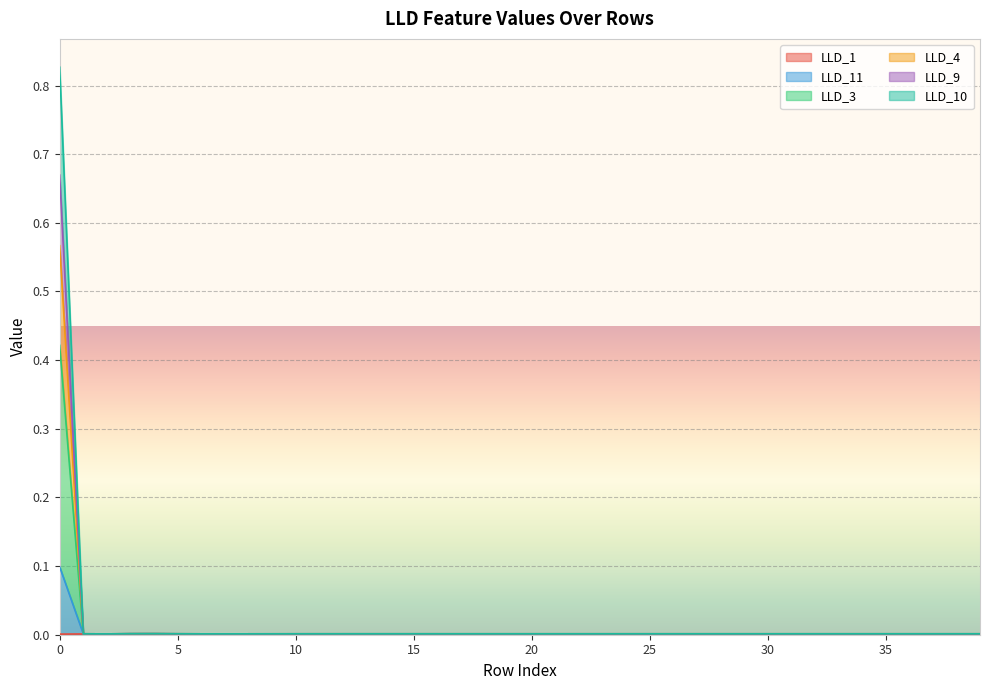

What is the difference between the maximum and second lowest values in the LLD_4 series?

0.7